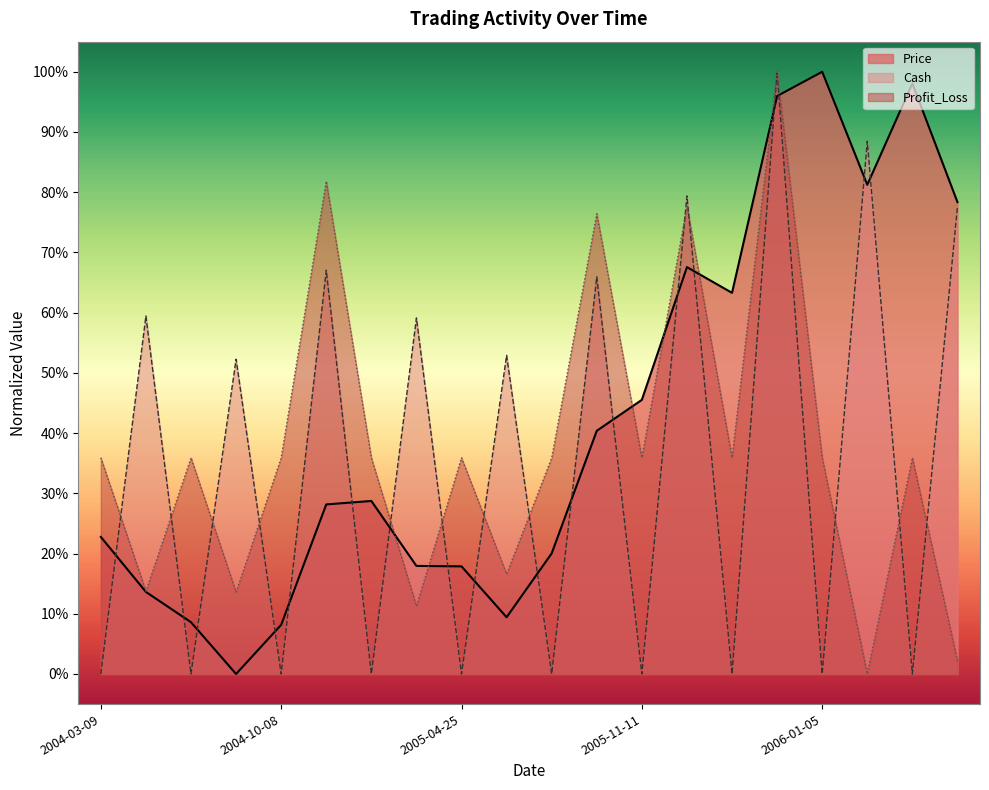

What is the total value across all series at 2005-07-21?

0.8